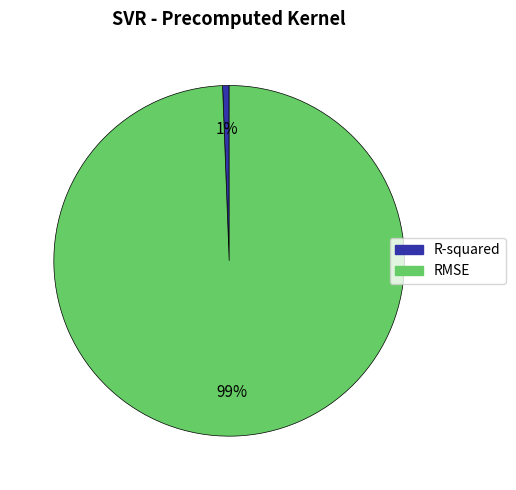

Does any single category account for the majority?

Yes